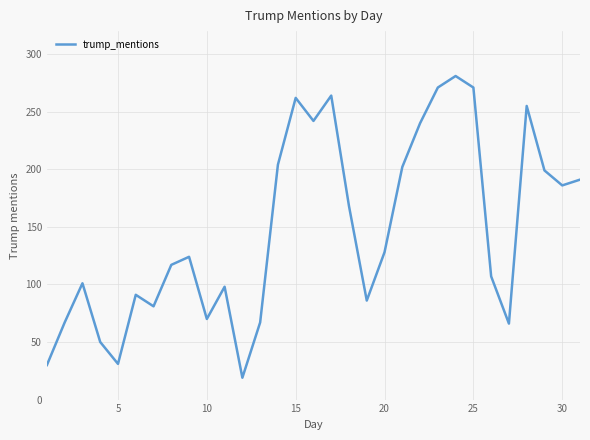

What is the difference between the maximum and minimum values?

262